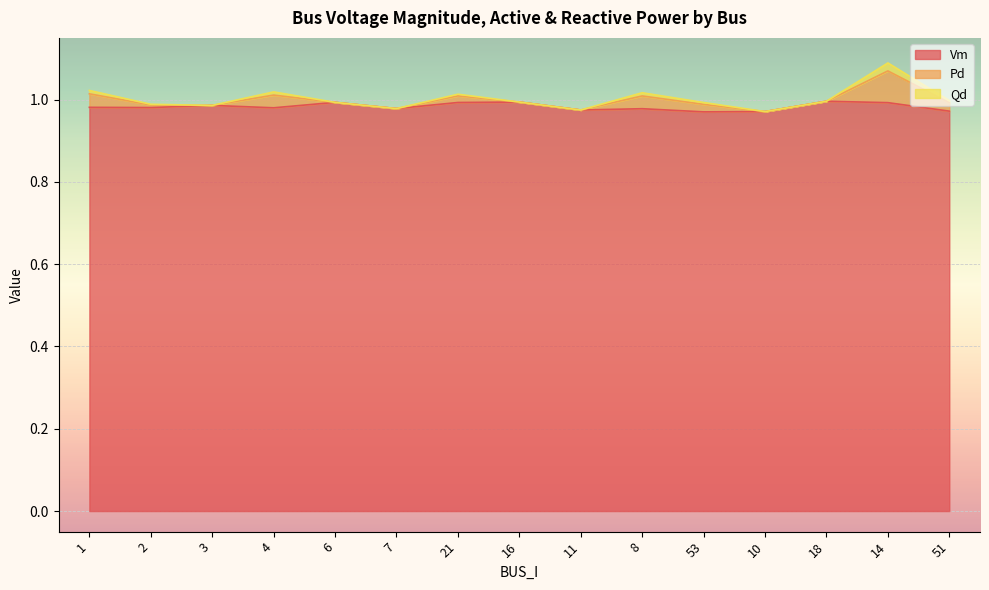

Does the chart display data point markers on the line(s)?

No